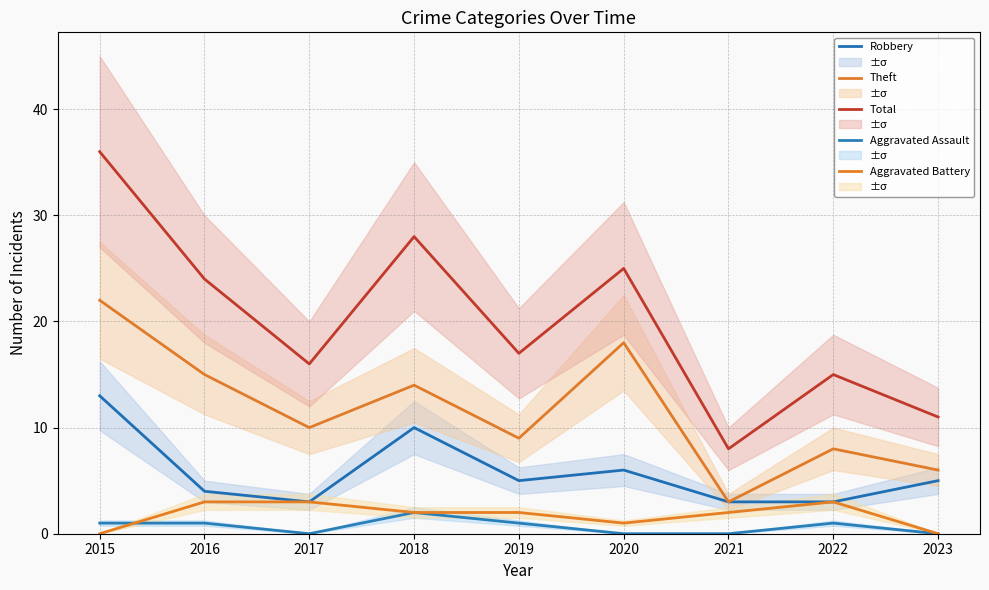

What are all the series names shown in the legend?

Robbery, Theft, Total, Aggravated Assault, Aggravated Battery